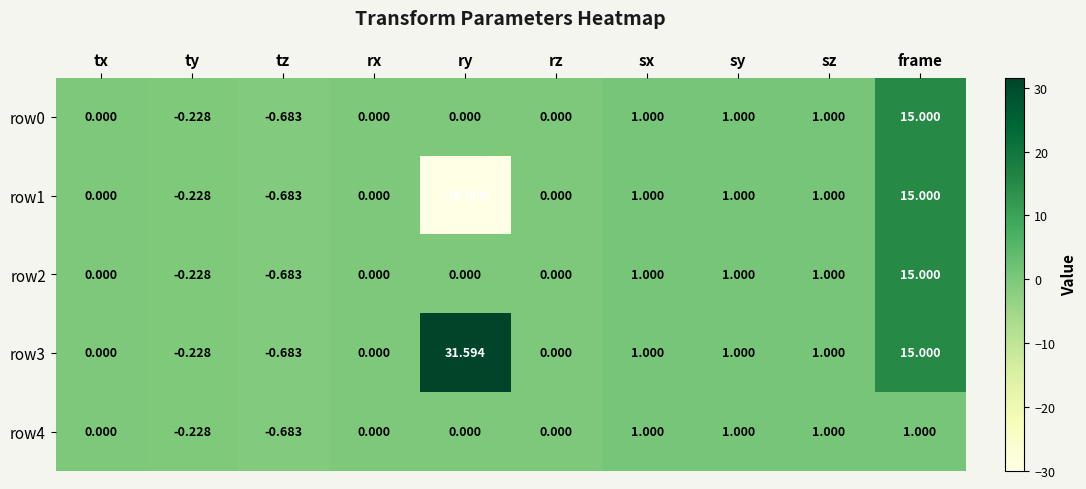

Which label corresponds to the largest value in the chart?

ry